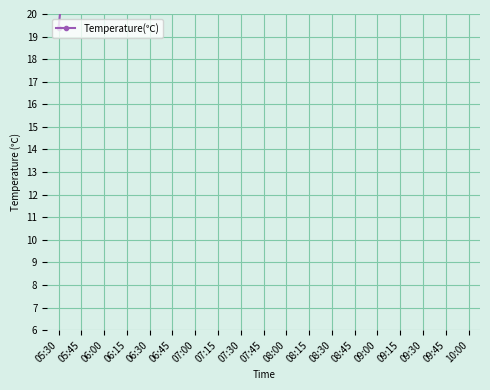

What position from the right is 05:30?

19